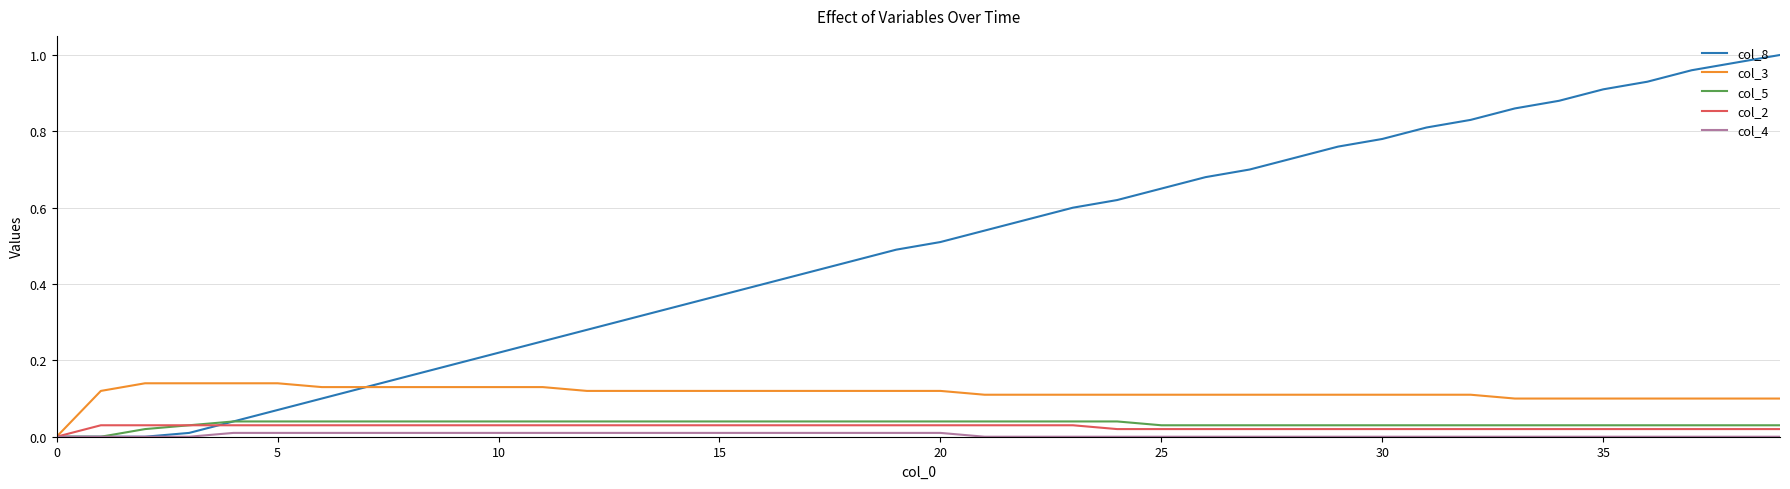

Which series has the largest total across all categories?

col_8